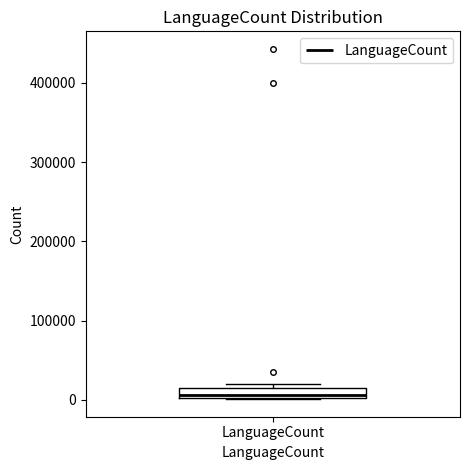

Where is the upper edge of the box for LanguageCount on the y-axis? The values are not printed on the chart, so give them approximately, as read against the axis.

10000